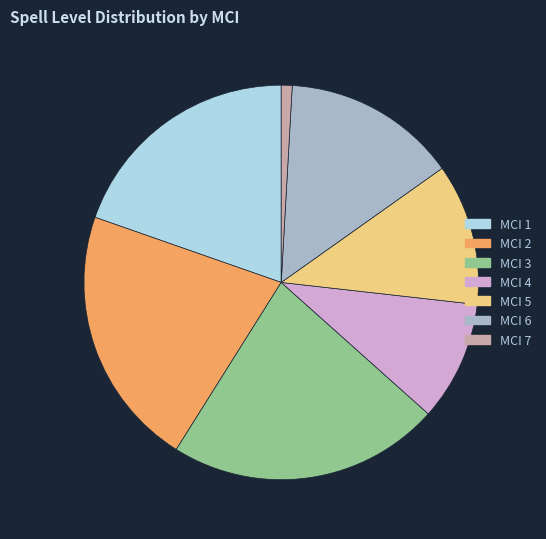

The MCI 1 slice represents 1% of the pie. True or false?

False